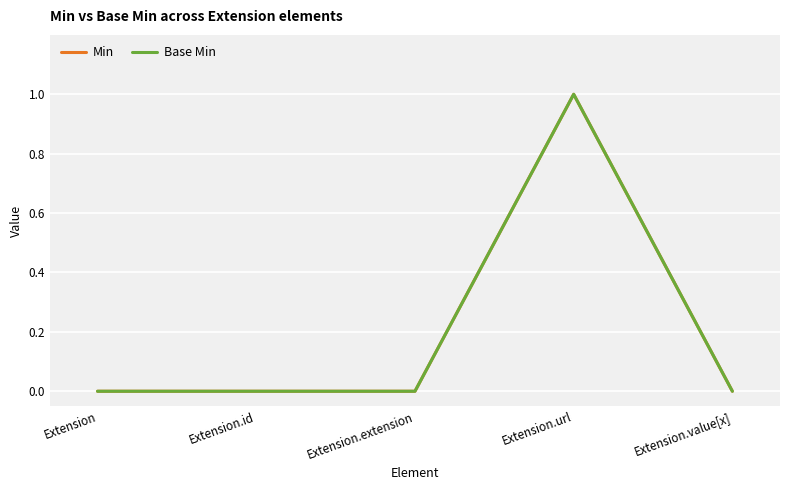

Reading left to right, what are all the values shown in this chart?

Min: Extension=0	Extension.id=0	Extension.extension=0	Extension.url=1	Extension.value[x]=0
Base Min: Extension=0	Extension.id=0	Extension.extension=0	Extension.url=1	Extension.value[x]=0